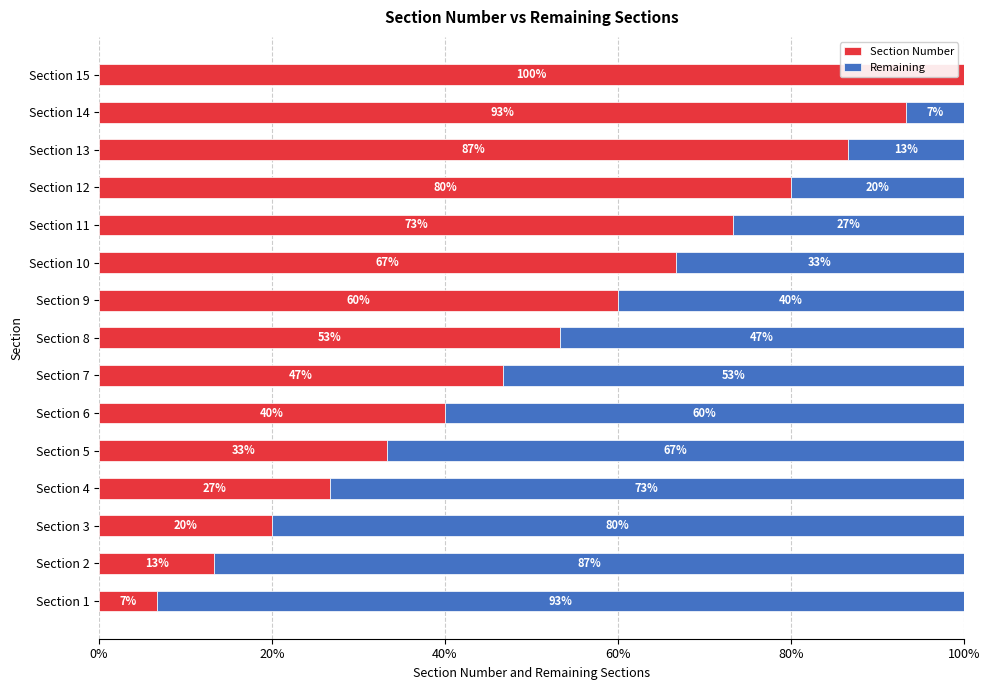

What is the total value across all series at Section 12?

100.0